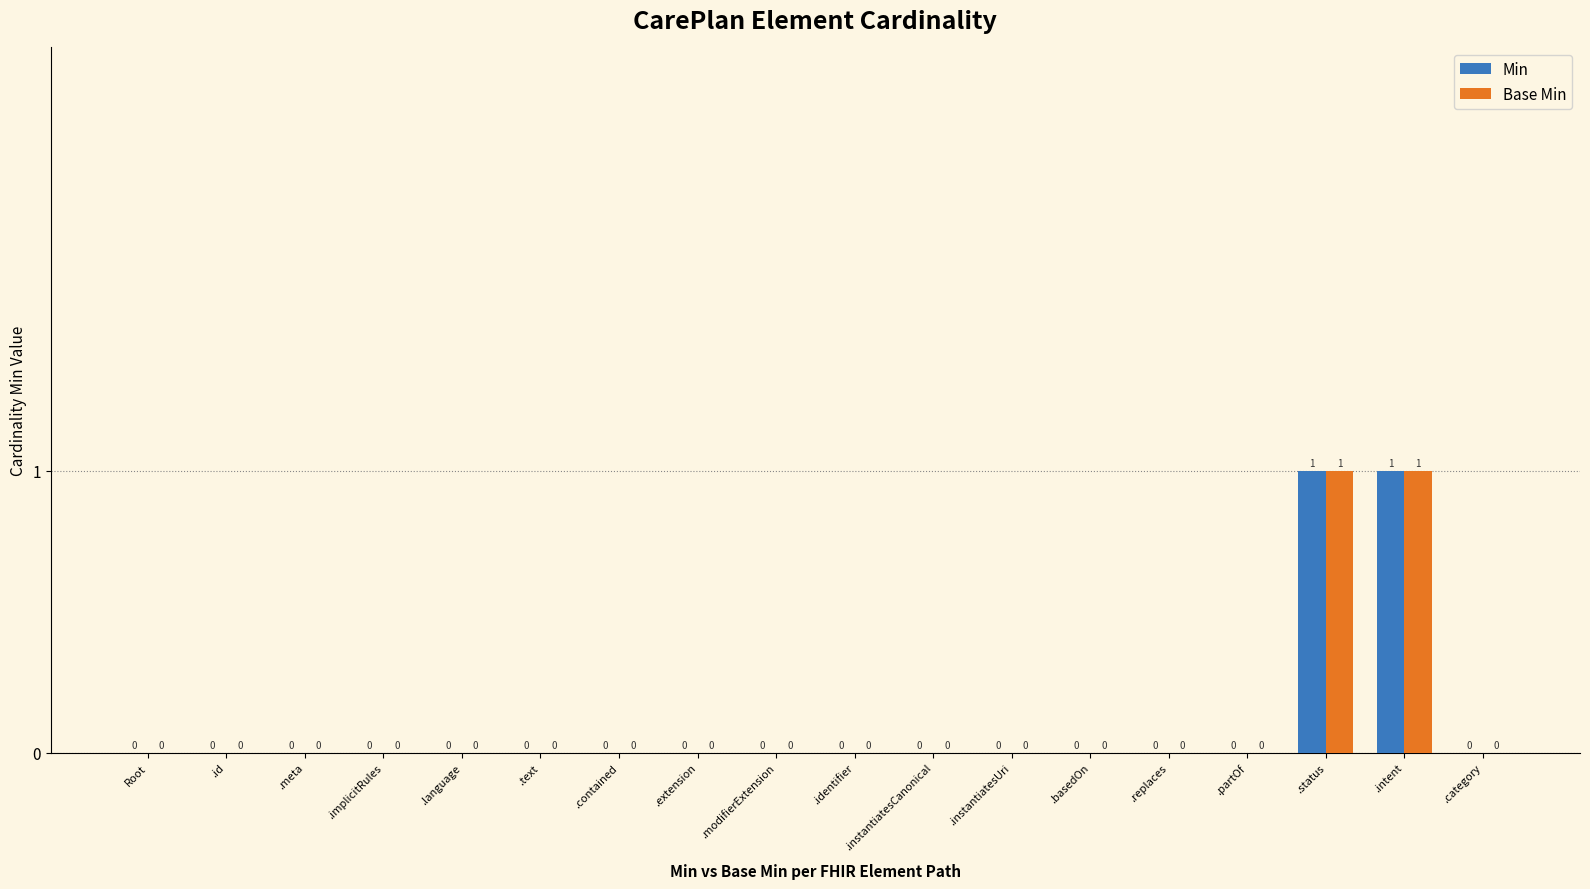

Reading right to left, what are all the values shown in this chart?

Min: .category=0	.intent=1	.status=1	.partOf=0	.replaces=0	.basedOn=0	.instantiatesUri=0	.instantiatesCanonical=0	.identifier=0	.modifierExtension=0	.extension=0	.contained=0	.text=0	.language=0	.implicitRules=0	.meta=0	.id=0	Root=0
Base Min: .category=0	.intent=1	.status=1	.partOf=0	.replaces=0	.basedOn=0	.instantiatesUri=0	.instantiatesCanonical=0	.identifier=0	.modifierExtension=0	.extension=0	.contained=0	.text=0	.language=0	.implicitRules=0	.meta=0	.id=0	Root=0